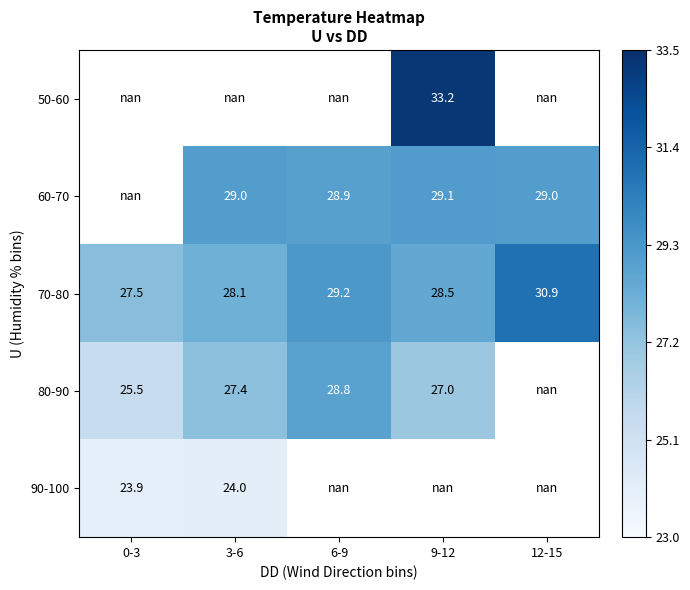

What is the sum of the 80-90 values at 0-3 and 3-6?

52.9